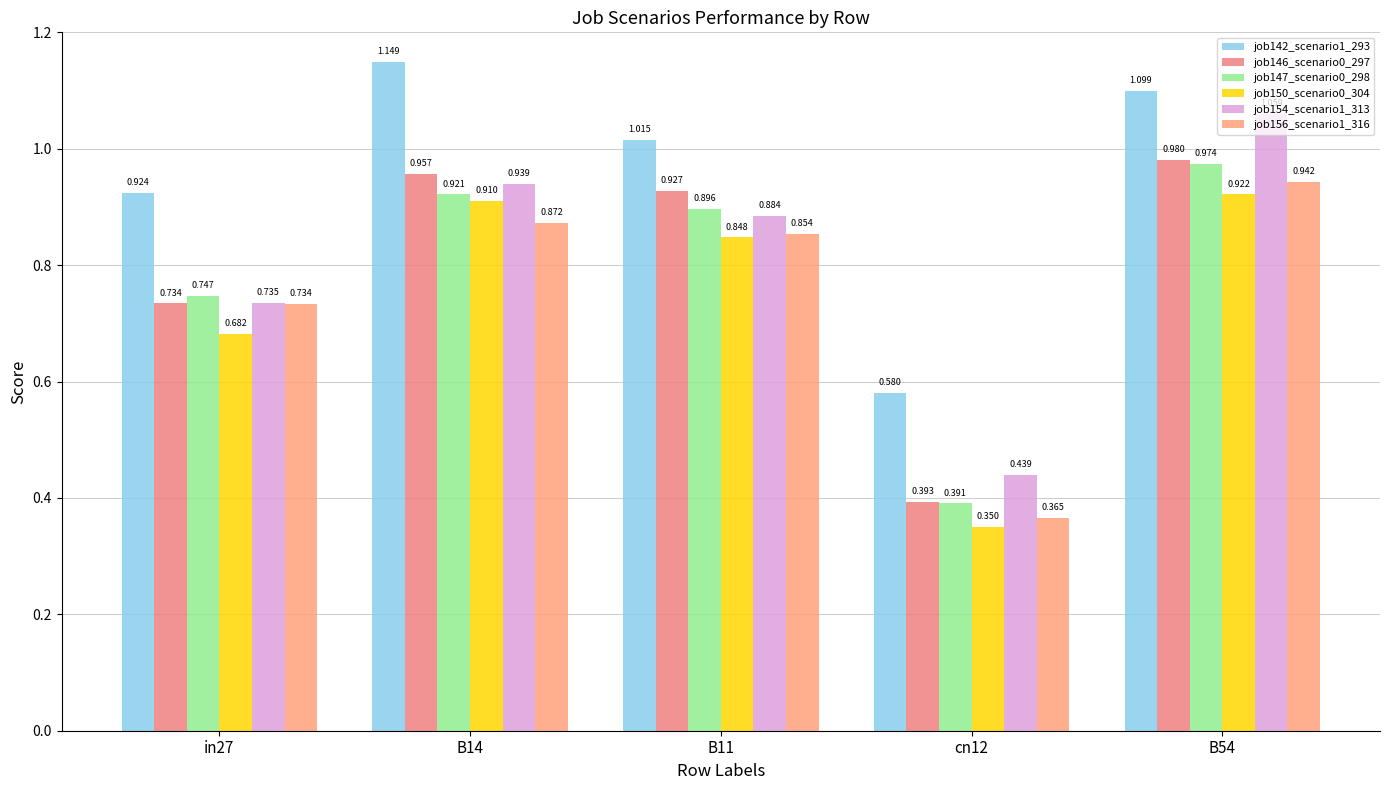

Read the job150_scenario0_304 value at in27.

0.7